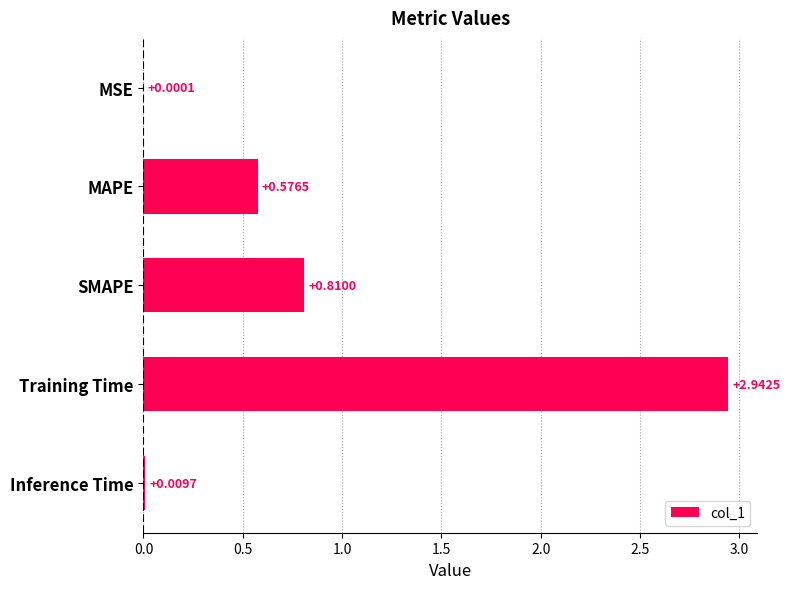

Which has a higher value, Training Time or MAPE?

Training Time